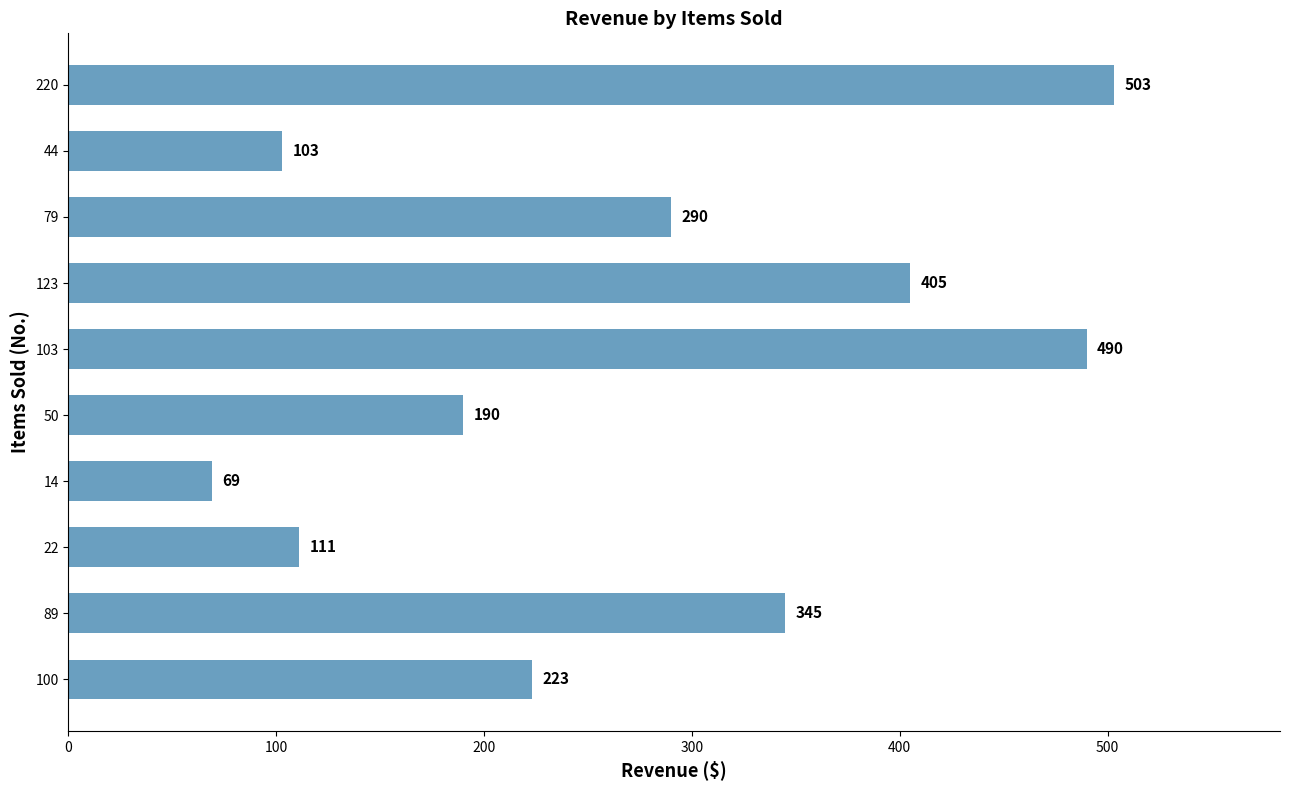

What is the greatest value displayed?

503